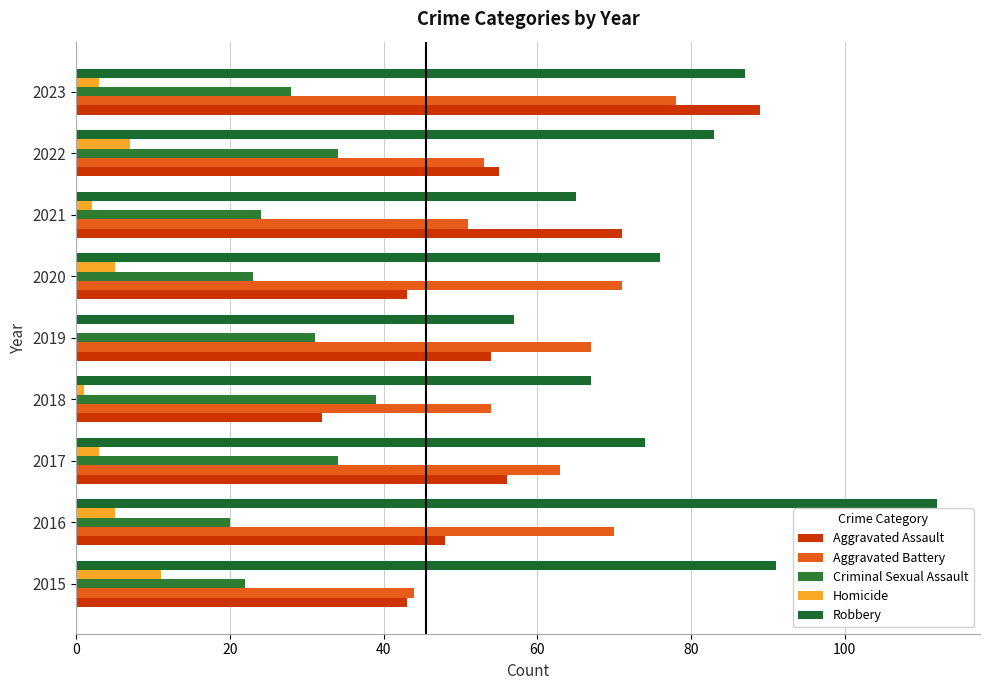

Where is Robbery nearest to the value 84?

2022